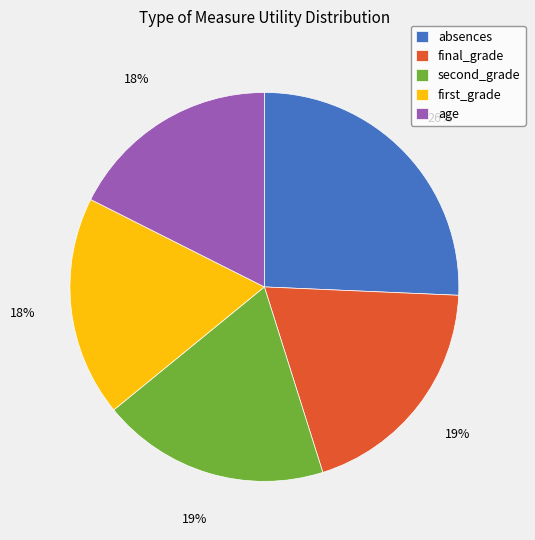

Which category has the biggest portion of the pie?

absences